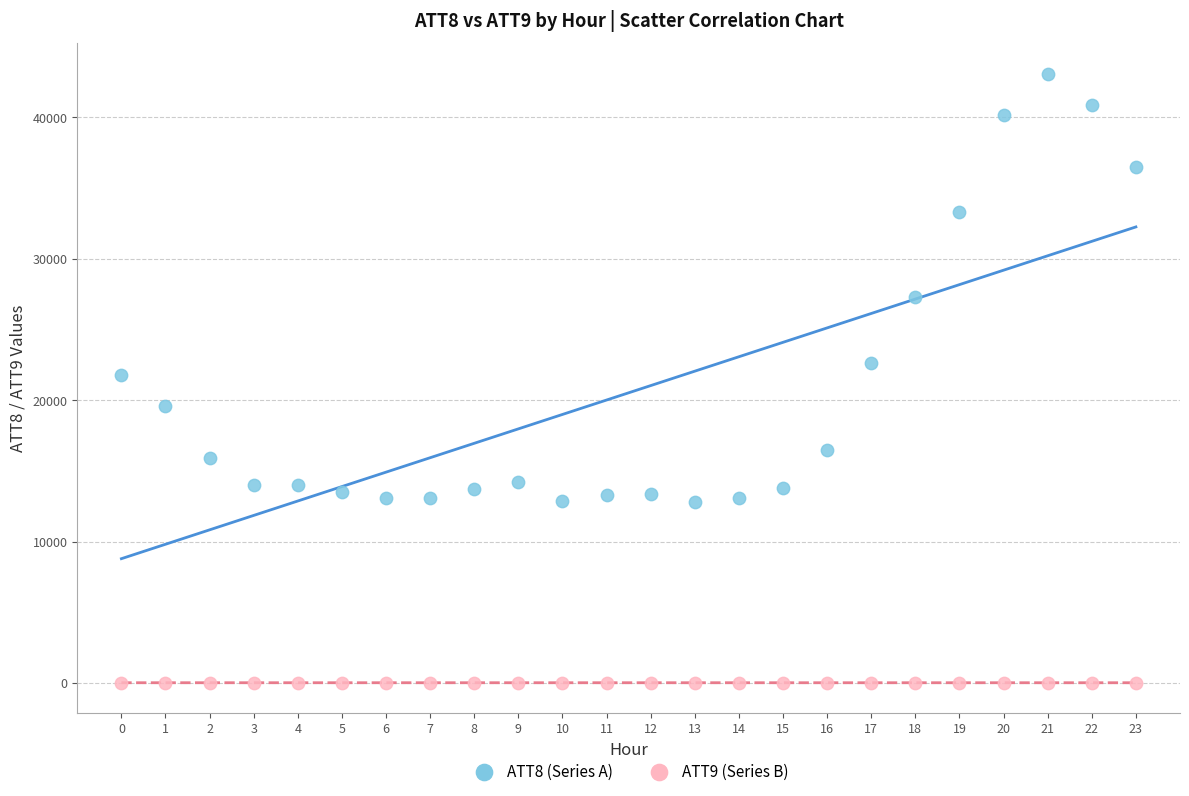

Which series reaches the minimum Y coordinate?

ATT9 (Series B)